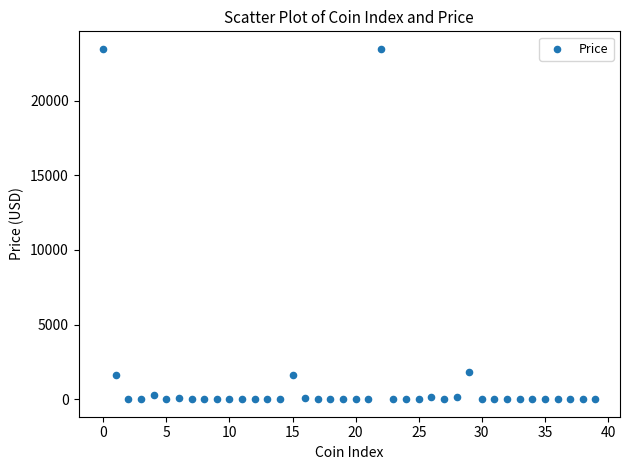

What is the range of Y values (max minus min)?

23473.3